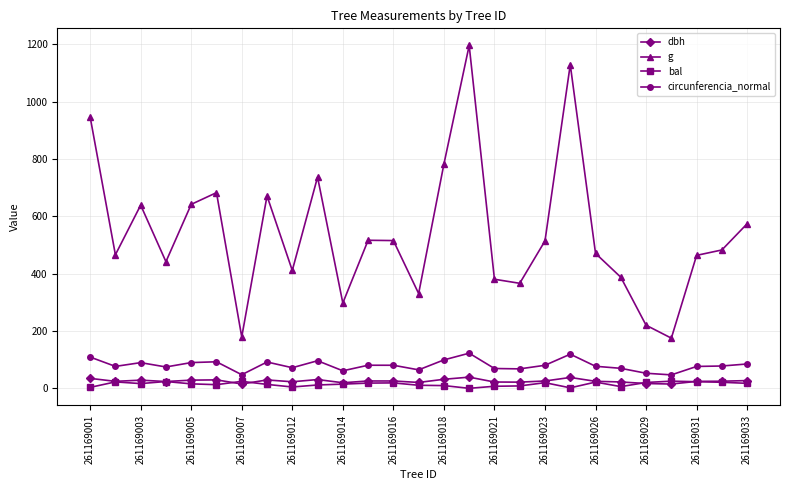

Which series has the largest range (max minus min)?

g